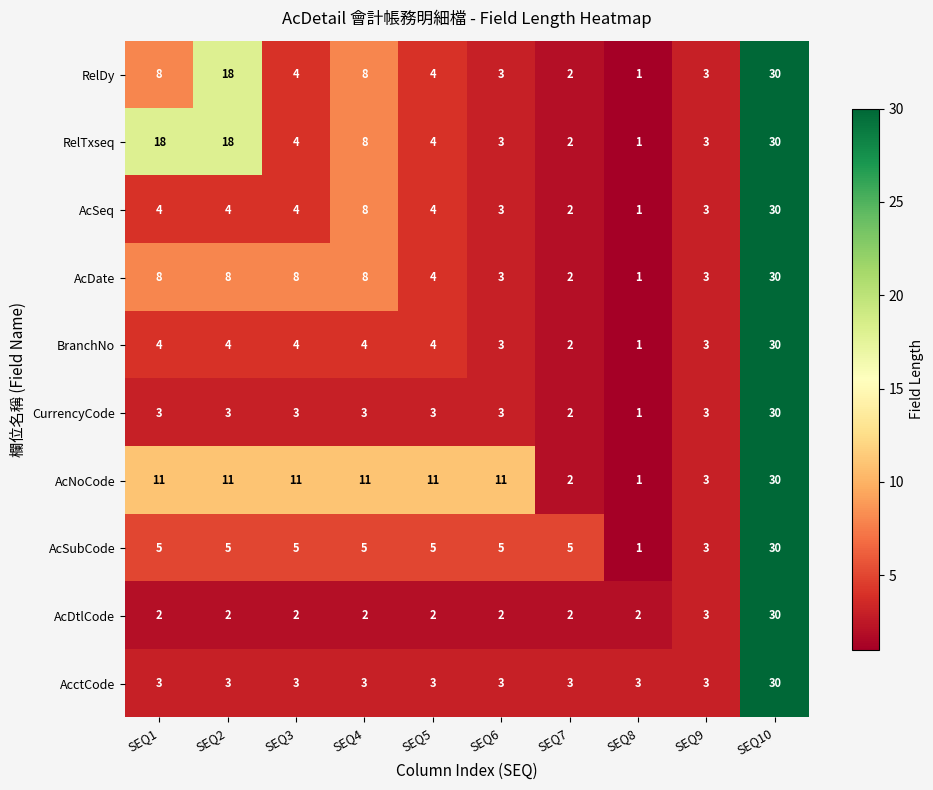

True or false: RelDy has a value of 12 at SEQ10.

False